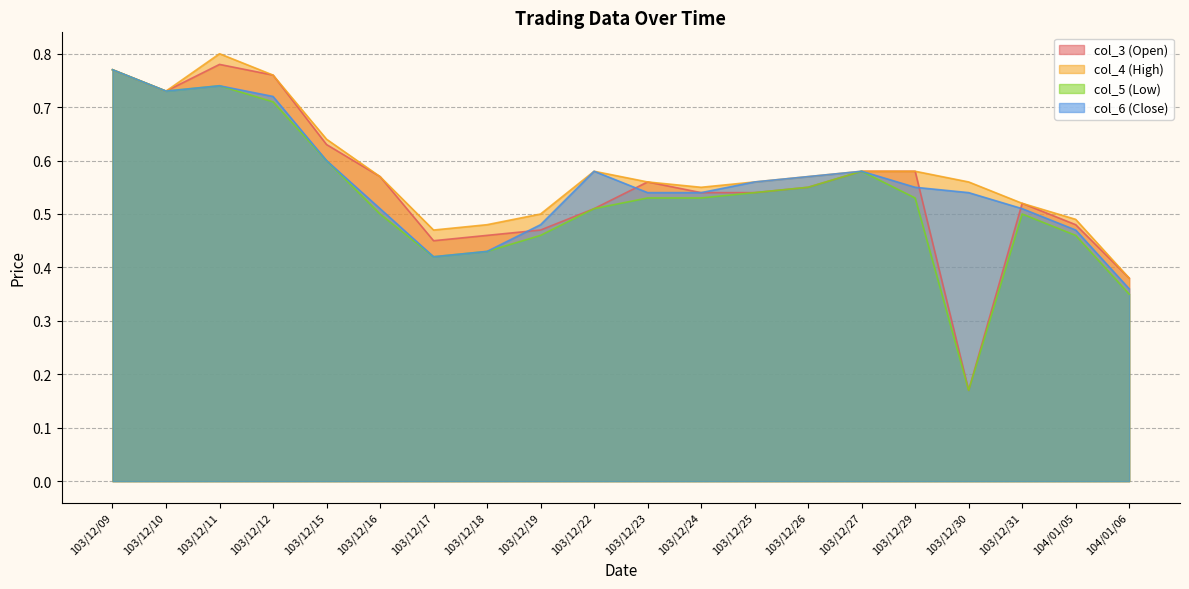

Between 103/12/29 and 103/12/31, which series saw the biggest shift?

col_3 (Open)